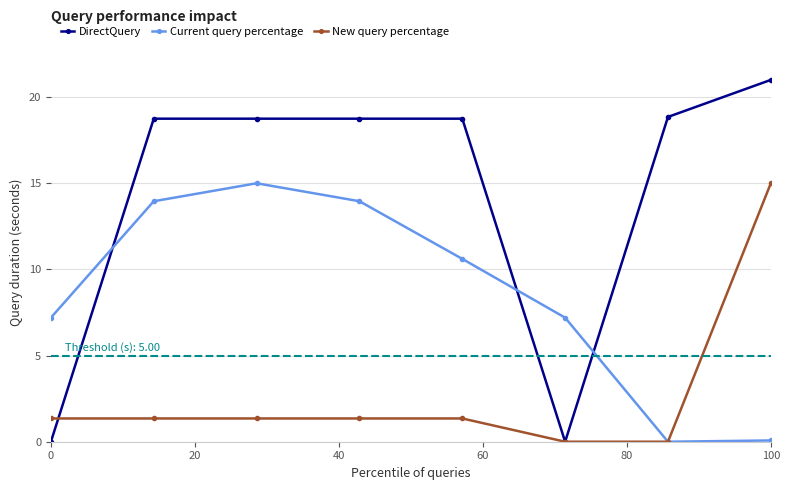

What is the value of the New query percentage point at the 8th from the left?

15.0